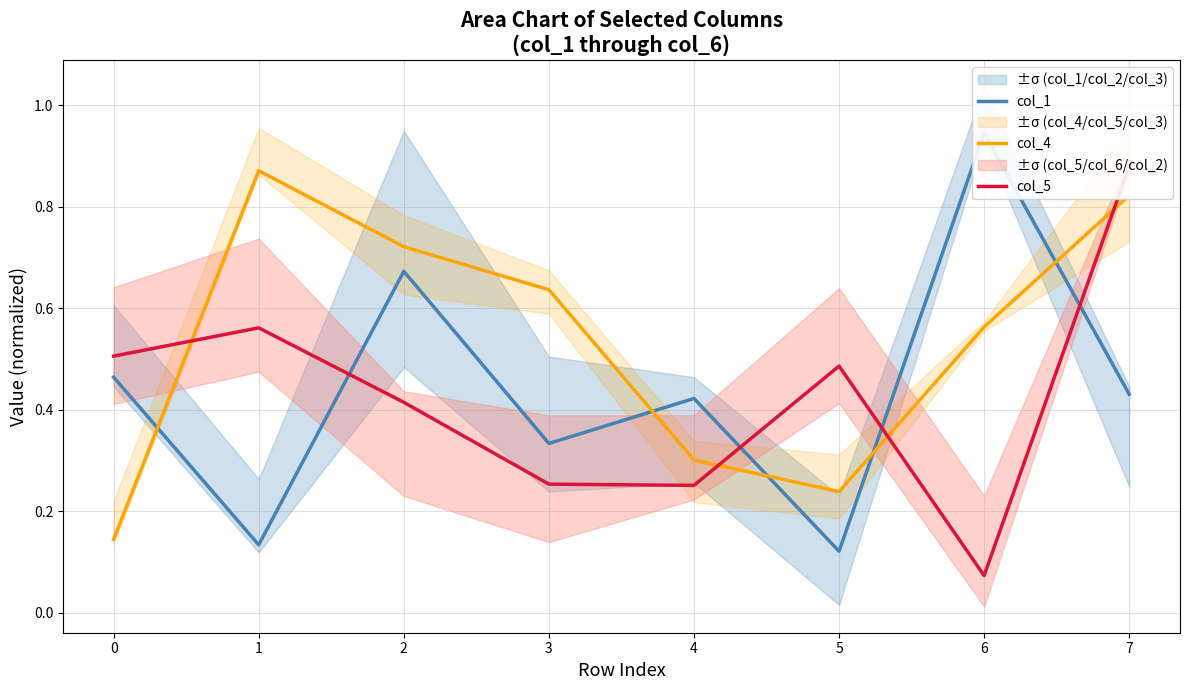

What is the sum of all col_5 values?

3.4